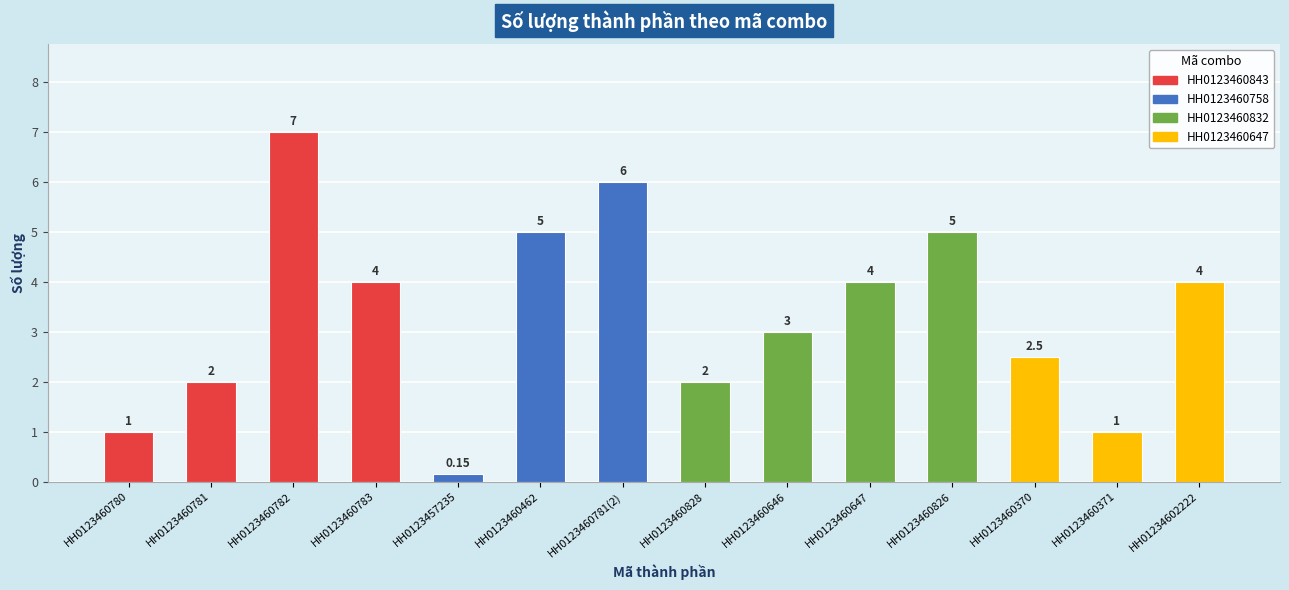

Which label corresponds to the largest value in the chart?

HH0123460782